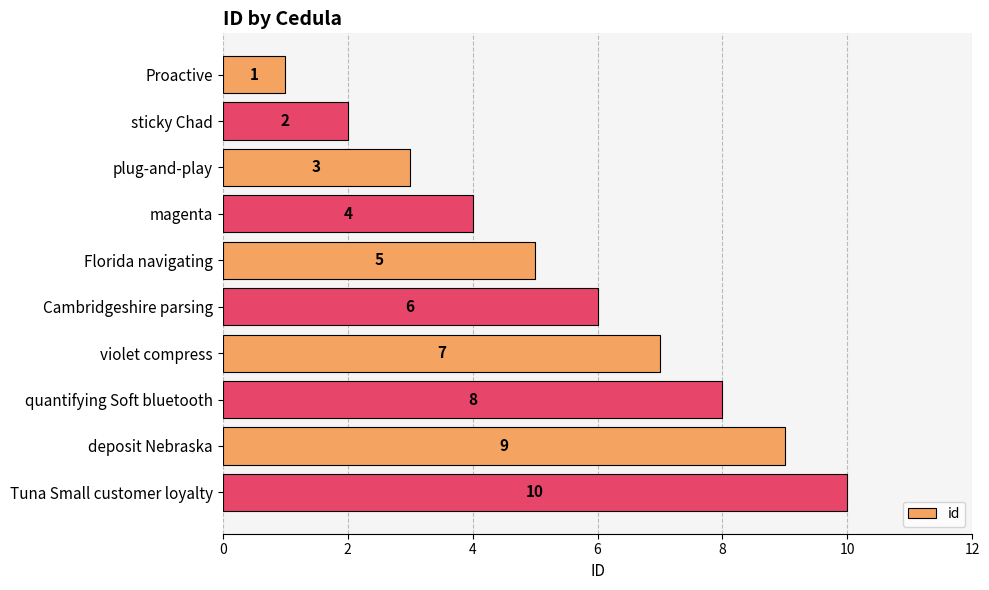

Count the number of data series in this chart.

1